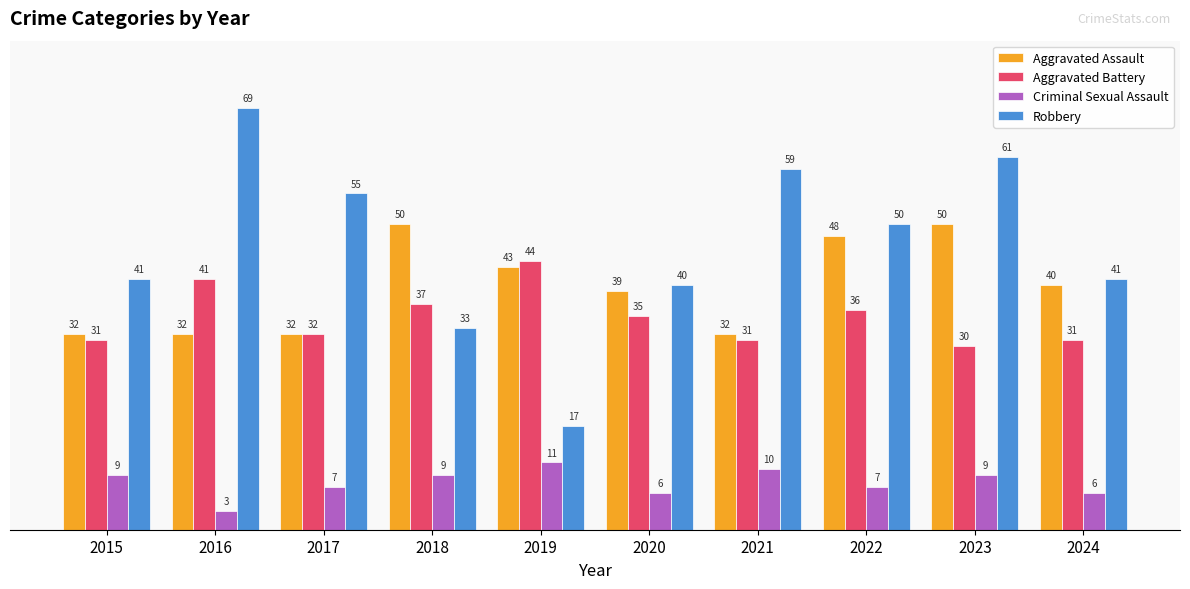

List the series in order of their peak value, highest first.

Robbery, Aggravated Assault, Aggravated Battery, Criminal Sexual Assault